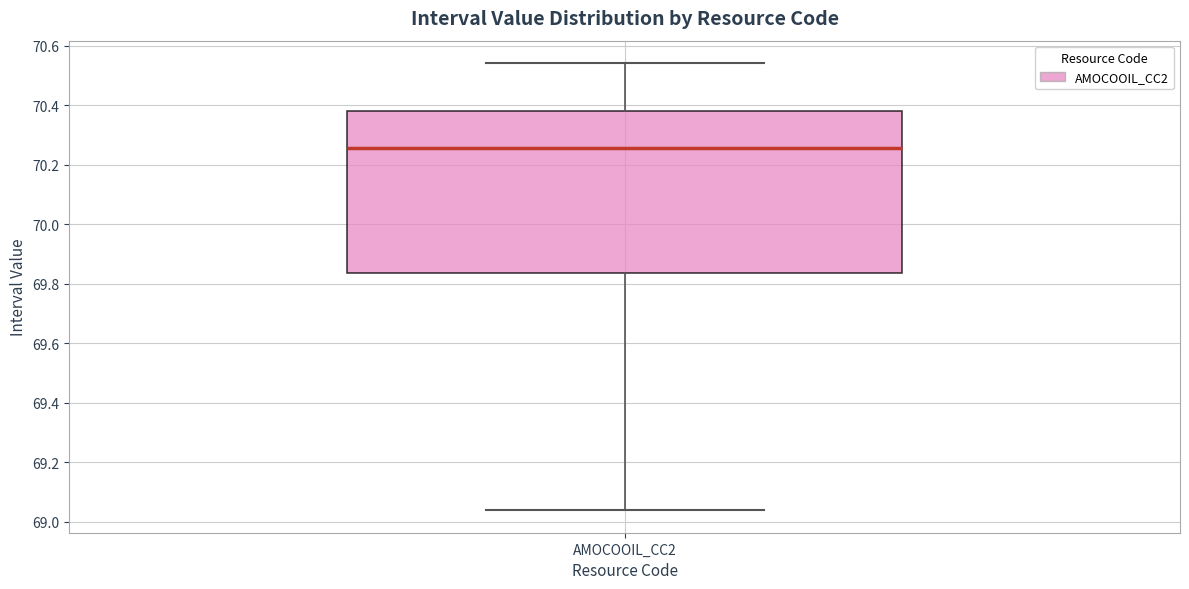

Read this box plot against the y-axis: the position of the median line, the range covered by the box, and the ends of both whiskers. The values are not printed on the chart, so give them approximately, as read against the axis.

median 70.26, box 69.84 to 70.38, whiskers 69.04 to 70.54